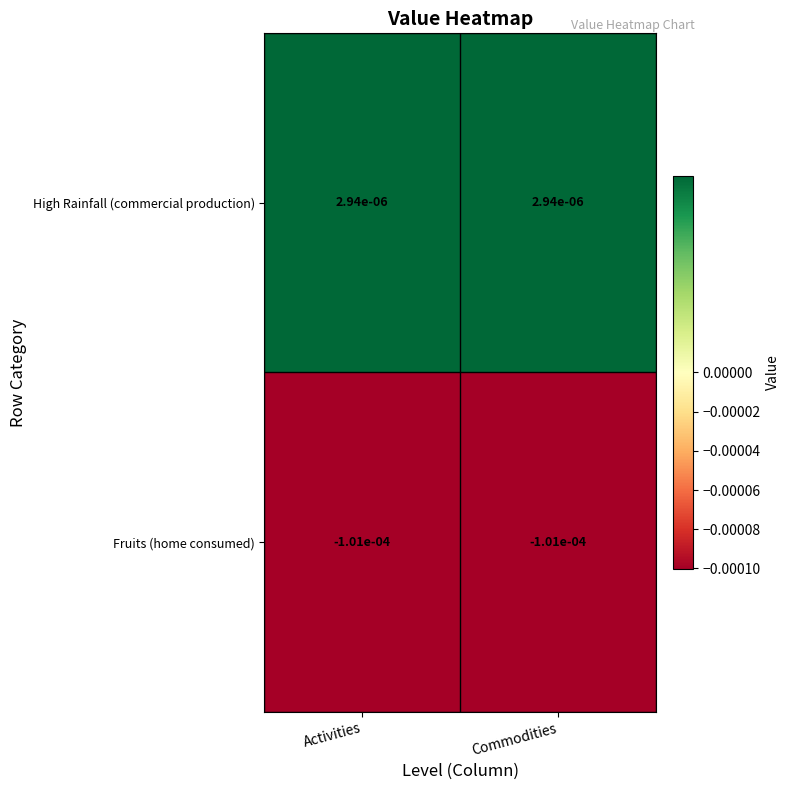

Is the value of Fruits (home consumed) at Activities greater than the value of High Rainfall (commercial production) at Commodities?

No